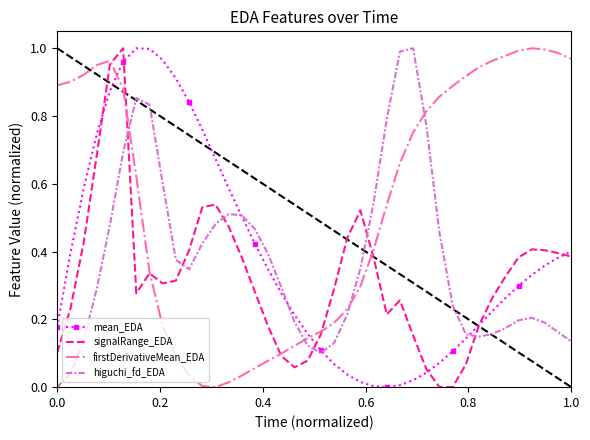

How many times do firstDerivativeMean_EDA and mean_EDA cross each other?

2